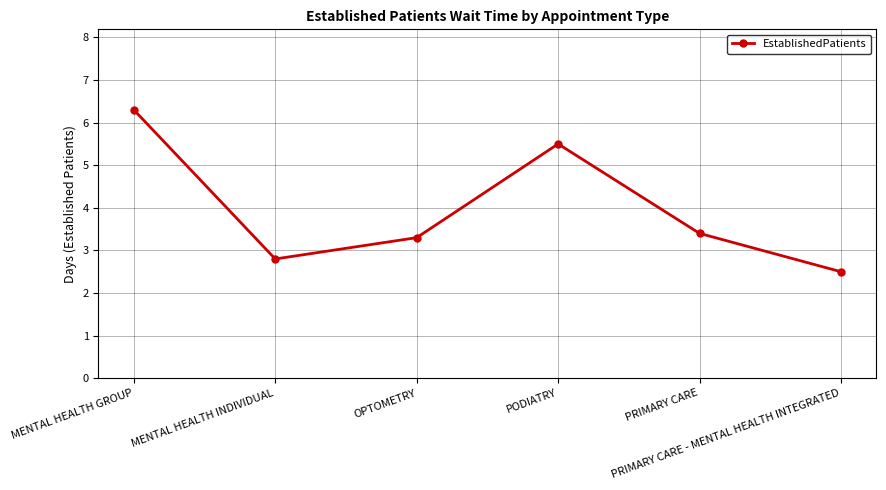

What is the ratio of the value at PRIMARY CARE to the value at PRIMARY CARE - MENTAL HEALTH INTEGRATED?

1.4